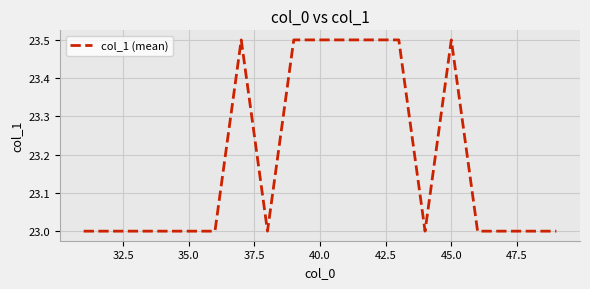

What is the smallest value displayed?

23.0